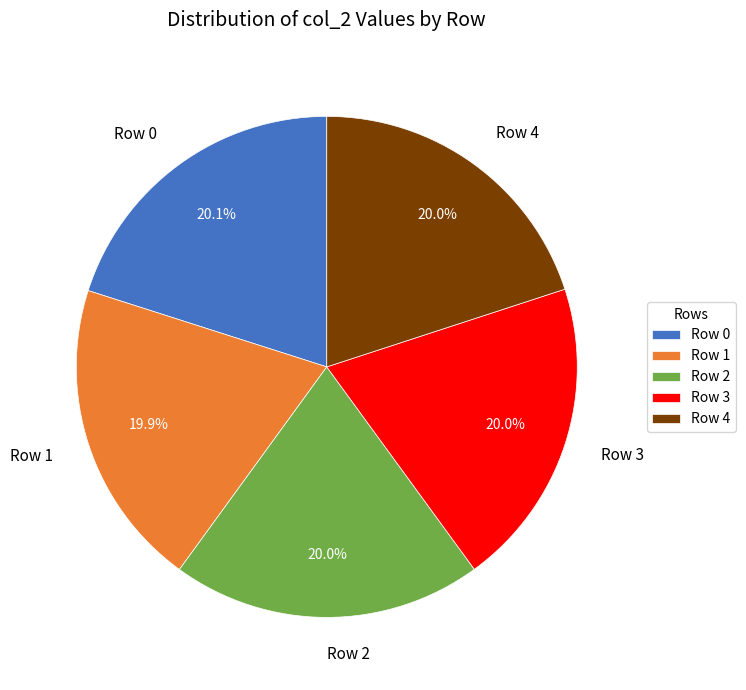

Is there a majority slice in this chart?

No